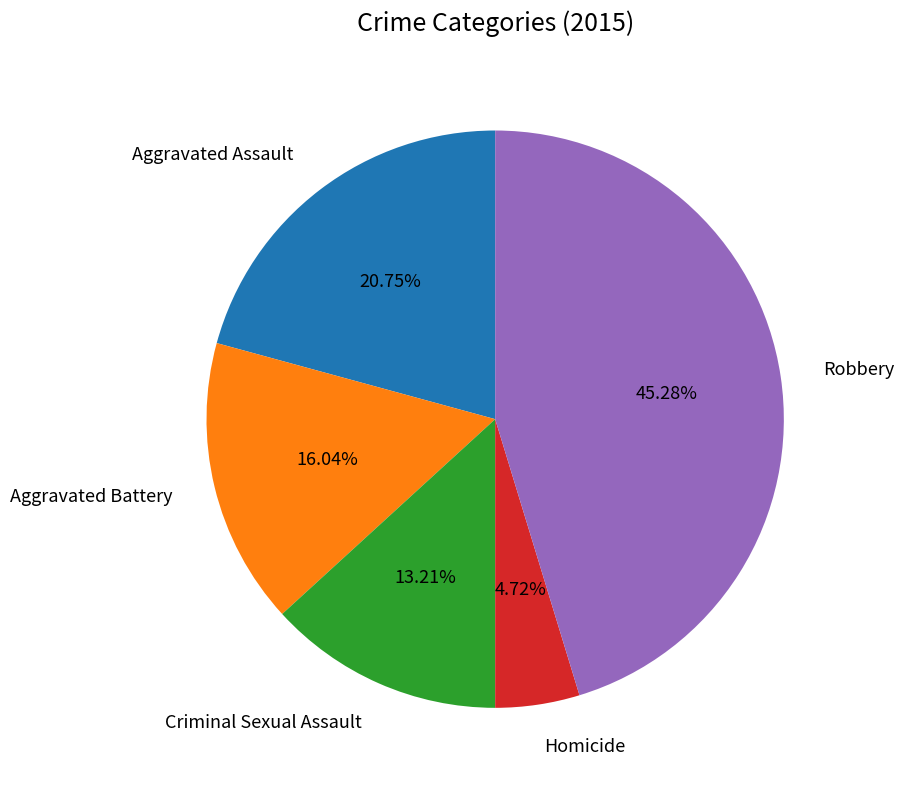

To the nearest percent, what portion does Aggravated Battery represent?

16%